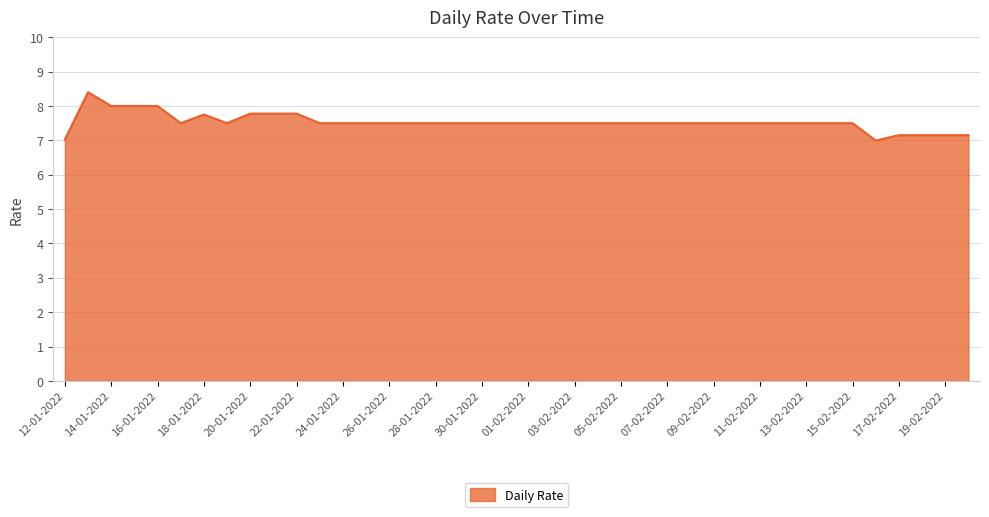

What is the smallest value displayed?

7.0